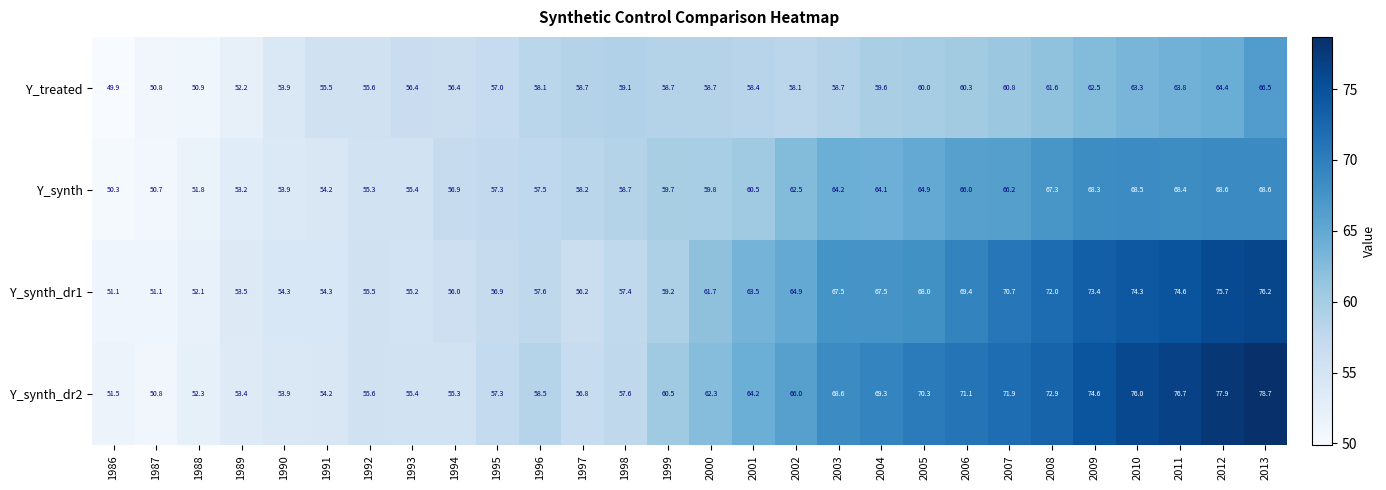

At which category is the sum across all series the highest?

2013